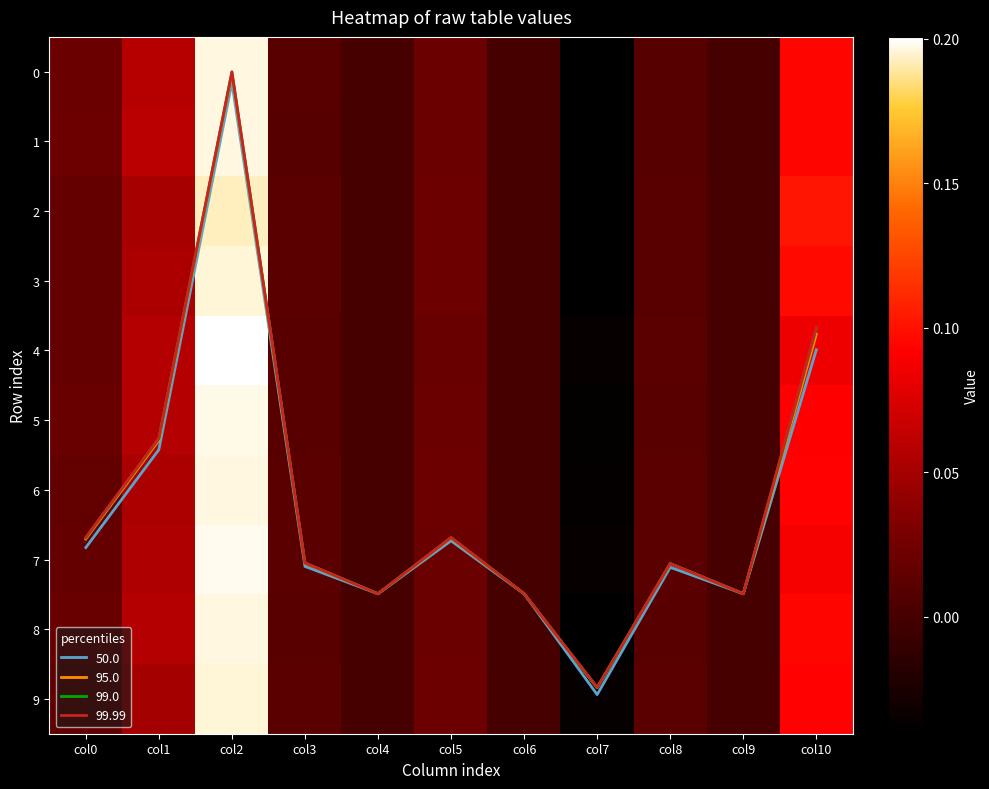

Between col5 and col3, which is larger?

col5